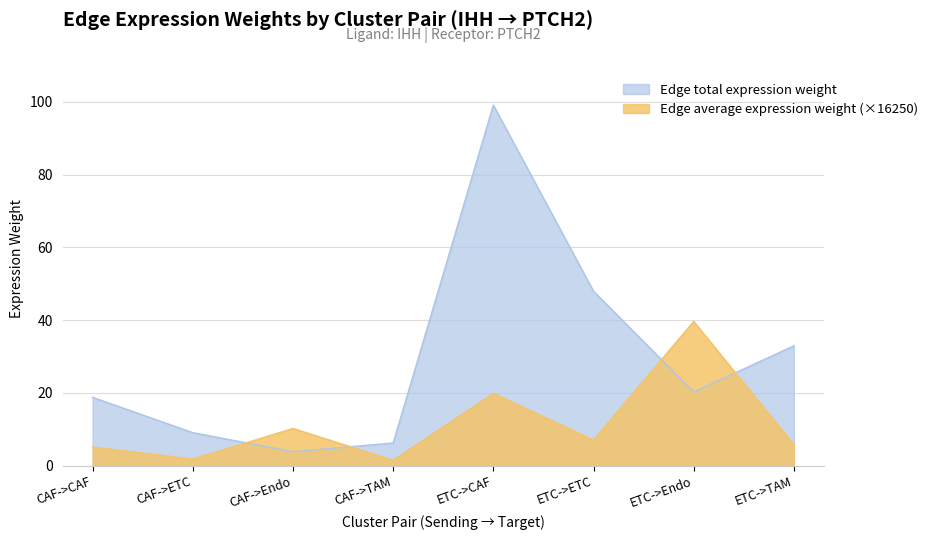

How many lines are shown in the chart?

2